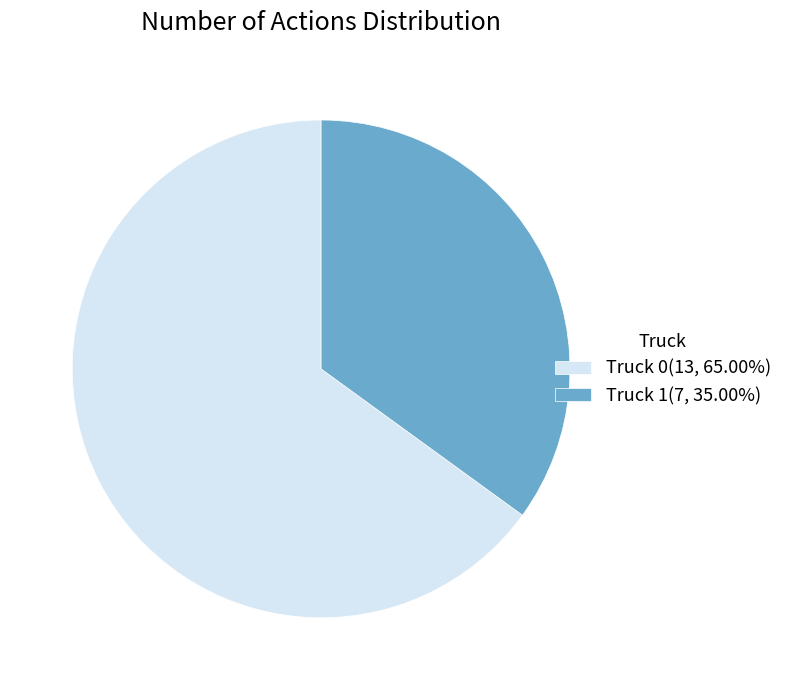

Between Truck 0 and Truck 1, which is larger?

Truck 0